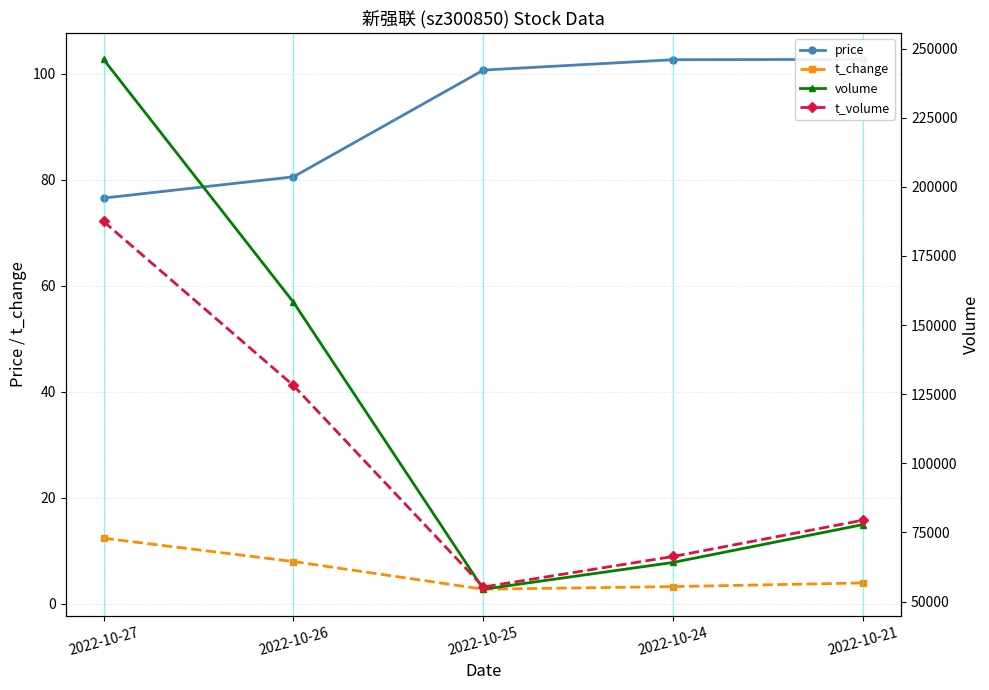

How many values in the volume series are below 77873?

2